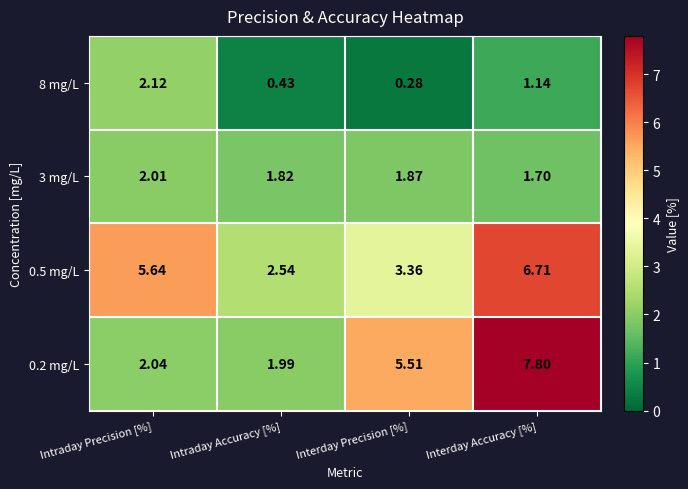

Which category has the lowest value across all series?

Interday Precision [%]